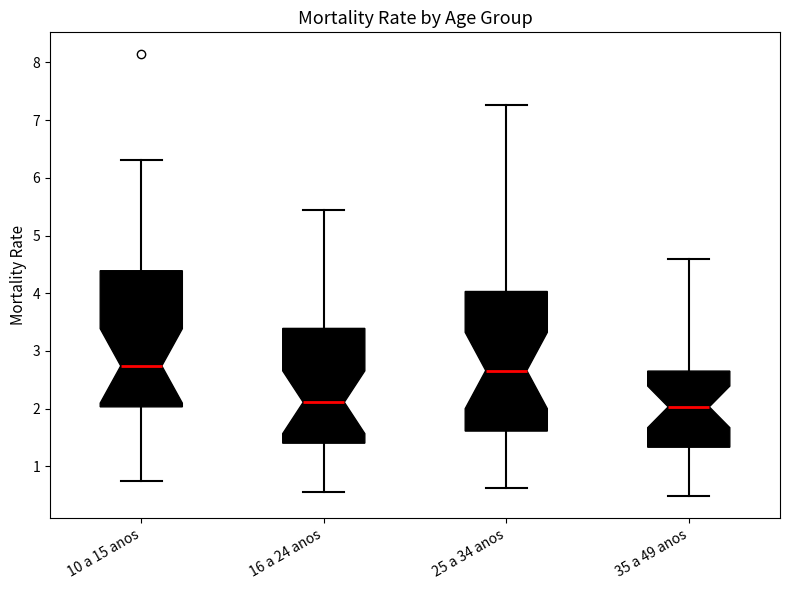

Reading left to right, read every box against the y-axis: the position of its median line, the range the box covers, and the ends of its whiskers. The values are not printed on the chart, so give them approximately, as read against the axis.

10 a 15 anos: median 2.7, box 2.0 to 4.4, whiskers 0.7 to 6.3
16 a 24 anos: median 2.1, box 1.4 to 3.4, whiskers 0.6 to 5.4
25 a 34 anos: median 2.7, box 1.6 to 4.0, whiskers 0.6 to 7.3
35 a 49 anos: median 2.0, box 1.3 to 2.7, whiskers 0.5 to 4.6